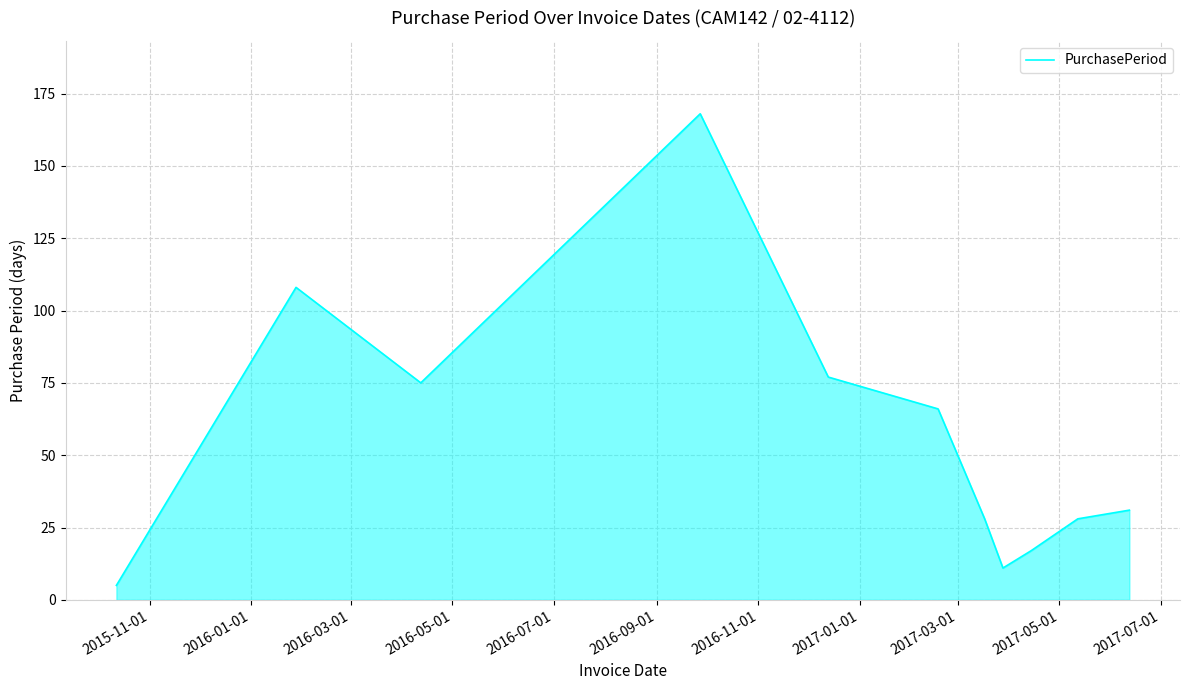

Reading left to right, extract all data points from this chart.

5	108	75	168	77	66	28	11	17	28	31